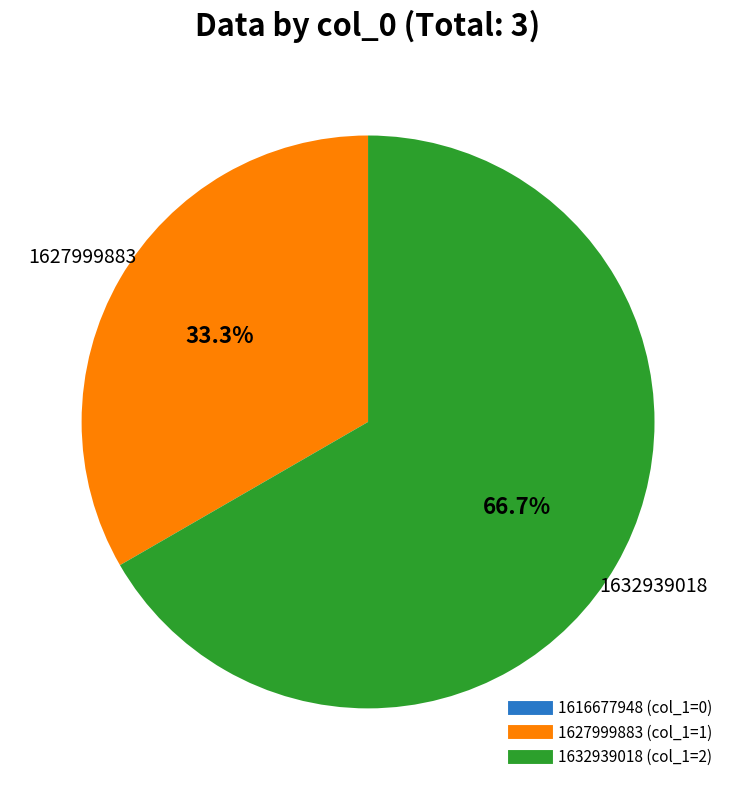

Is there any slice that represents more than half of the pie?

Yes